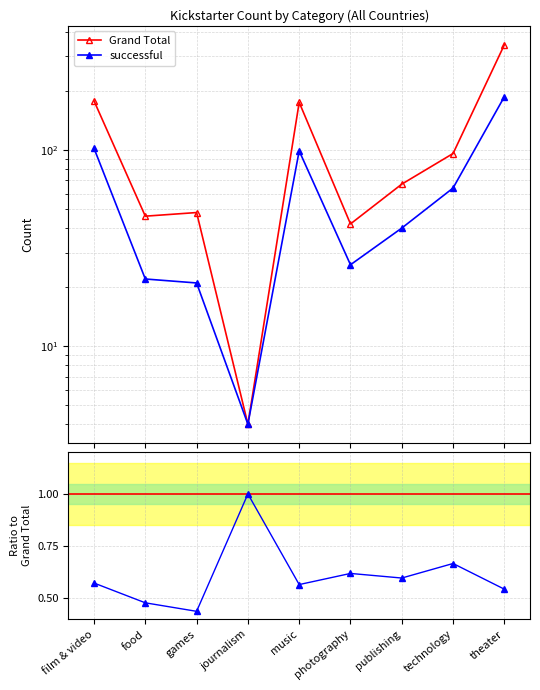

True or false: Grand Total has a value of 23.5 at food.

False